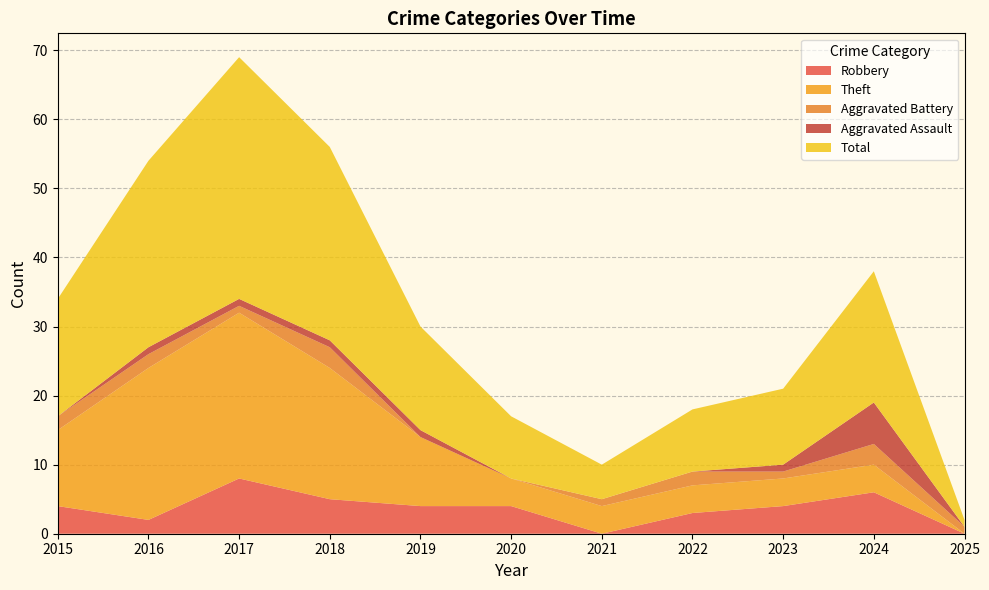

Reading left to right, transcribe all the data shown in this chart.

Robbery: 2015=4	2016=2	2017=8	2018=5	2019=4	2020=4	2021=0	2022=3	2023=4	2024=6	2025=0
Theft: 2015=11	2016=22	2017=24	2018=19	2019=10	2020=4	2021=4	2022=4	2023=4	2024=4	2025=0
Aggravated Battery: 2015=2	2016=2	2017=1	2018=3	2019=0	2020=0	2021=1	2022=2	2023=1	2024=3	2025=1
Aggravated Assault: 2015=0	2016=1	2017=1	2018=1	2019=1	2020=0	2021=0	2022=0	2023=1	2024=6	2025=0
Total: 2015=17	2016=27	2017=35	2018=28	2019=15	2020=9	2021=5	2022=9	2023=11	2024=19	2025=1